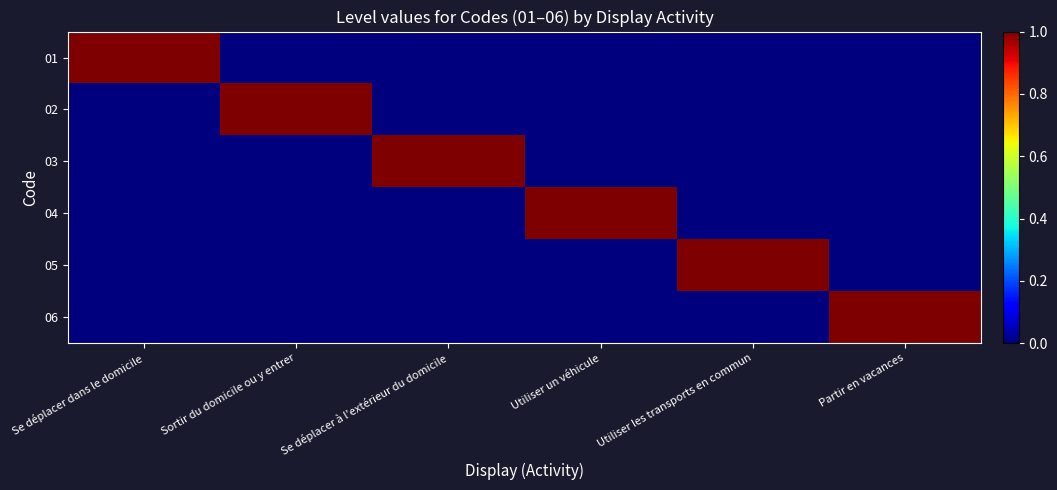

What is the spread (max minus min) of values at Se déplacer à l'extérieur du domicile?

1